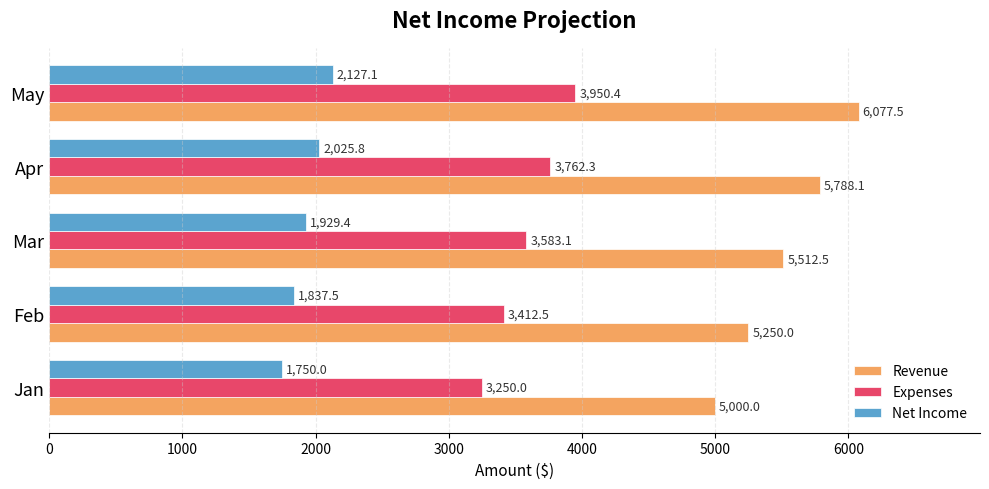

How many categories are shown in the chart?

5